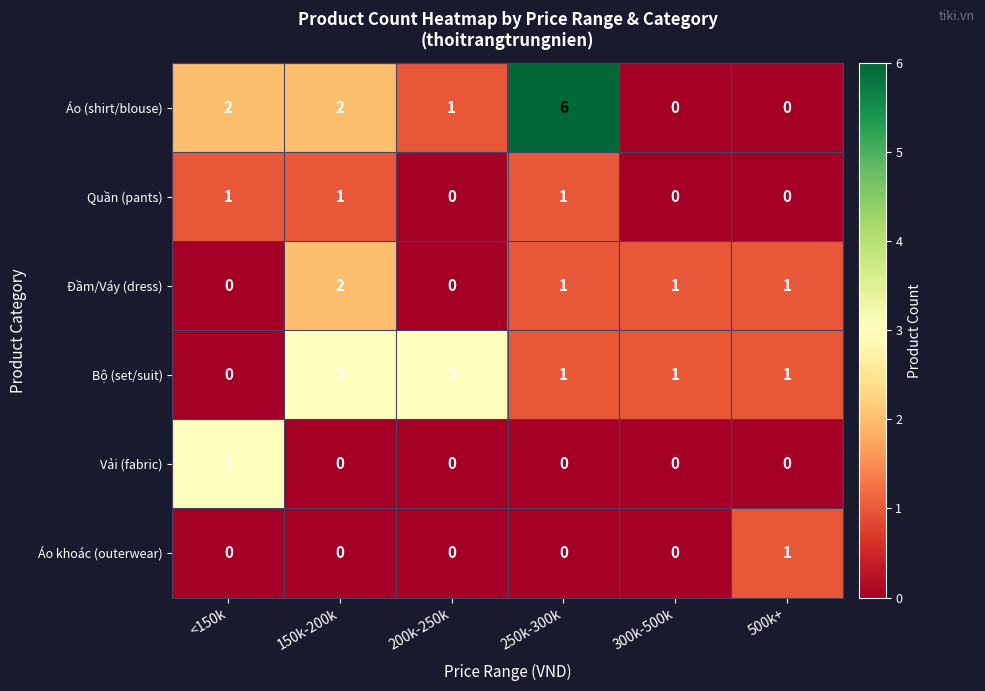

The Đầm/Váy (dress) series shows 1 at 300k-500k. True or false?

True